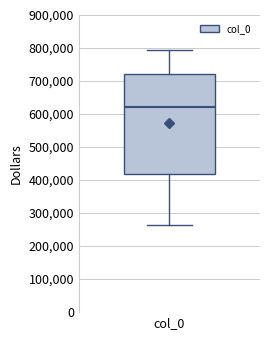

Transcribe this box plot: give where the median line is, the range the box spans, and where the two whiskers end, as read against the y-axis. The values are not printed on the chart, so give them approximately, as read against the axis.

median 620000, box 420000 to 720000, whiskers 260000 to 790000